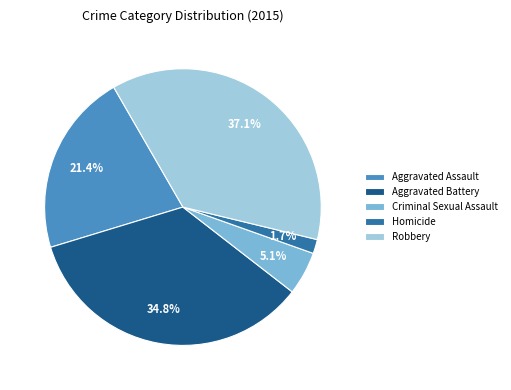

How much of the chart is everything except Homicide?

98.3%